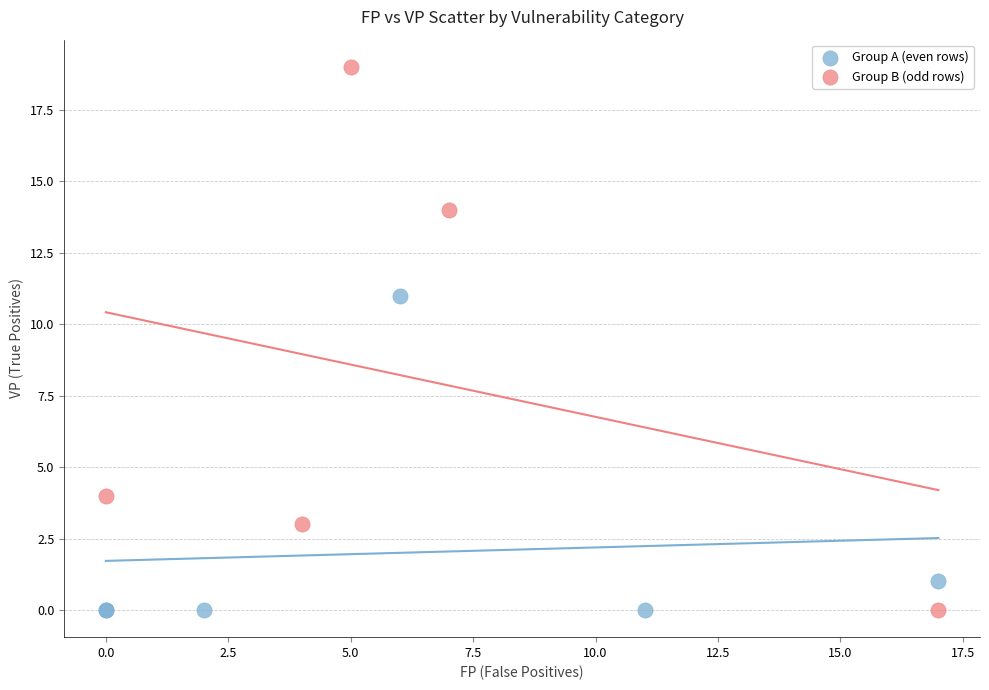

Which series has the largest Y range (max minus min)?

Group B (odd rows)